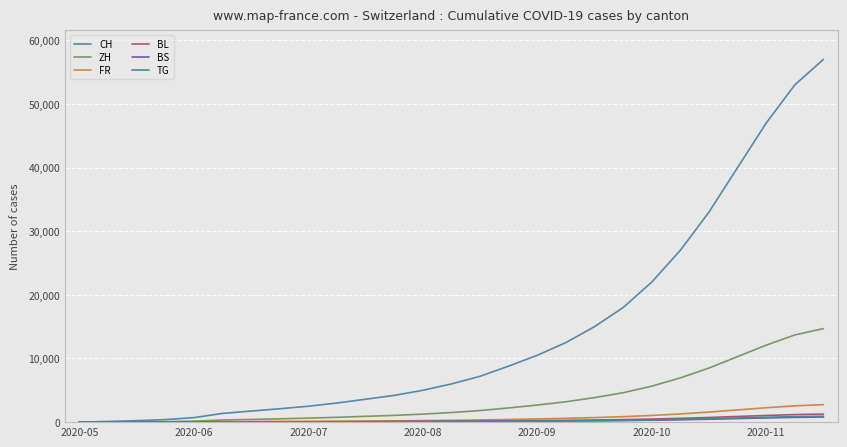

Where do ZH and BL first cross each other?

2020-05 and 2020-06